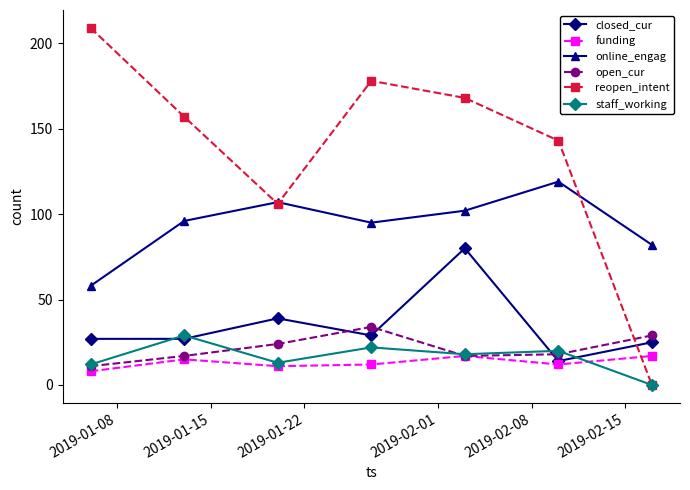

In online_engag, how many points are higher than both neighbors (excluding endpoints)?

2